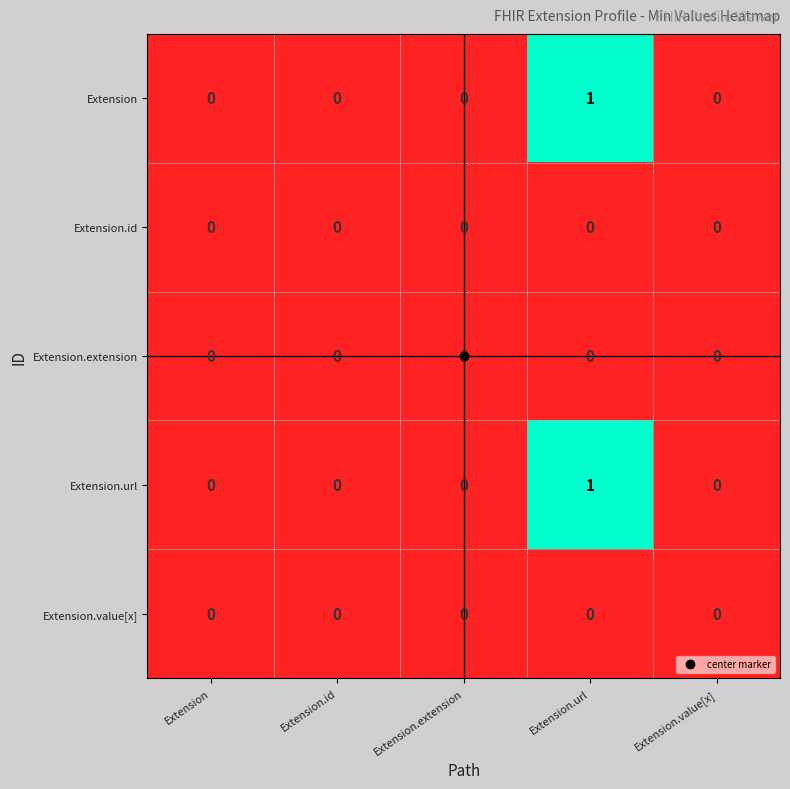

At which category is the sum across all series the highest?

Extension.url